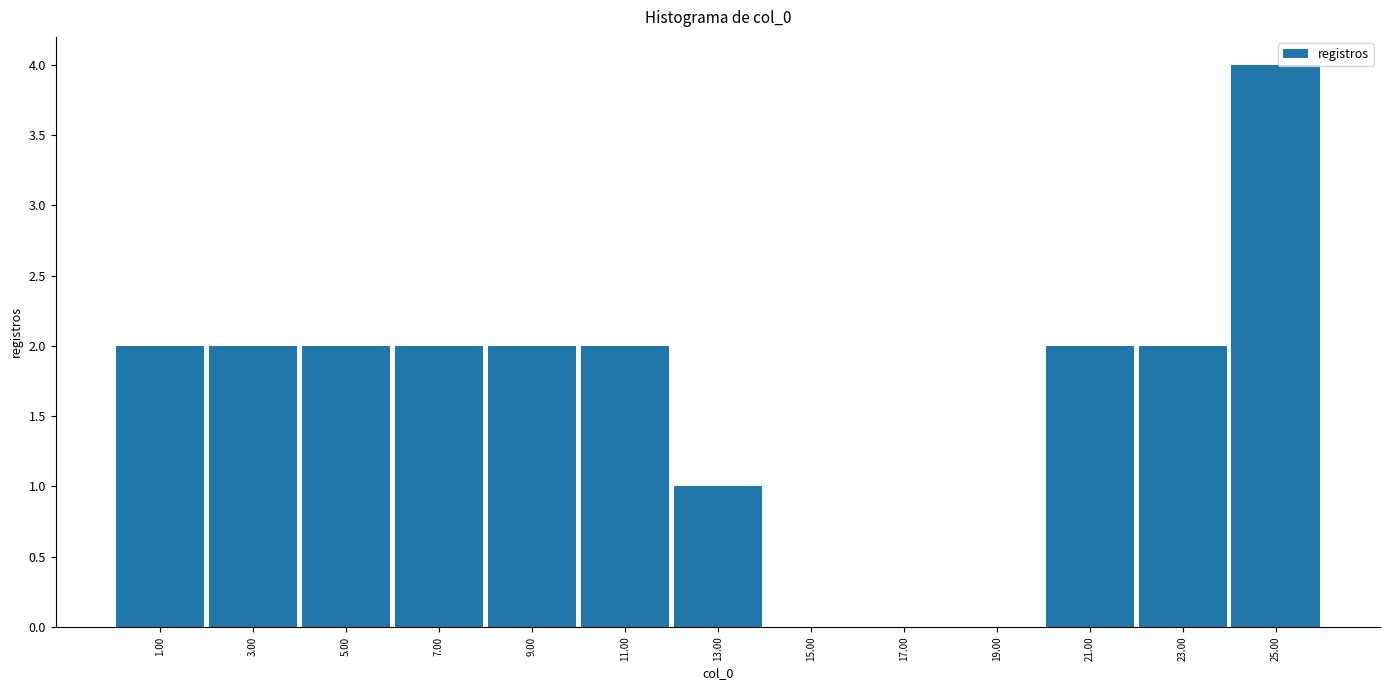

The chart shows a value of 2 at 21.00. True or false?

True